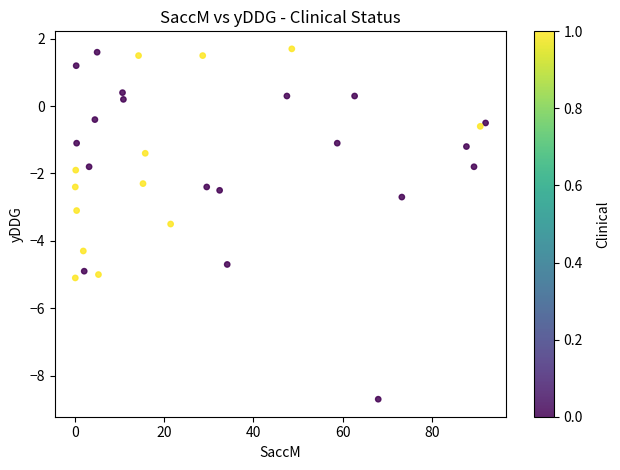

What is the range of Y values (max minus min)?

10.4